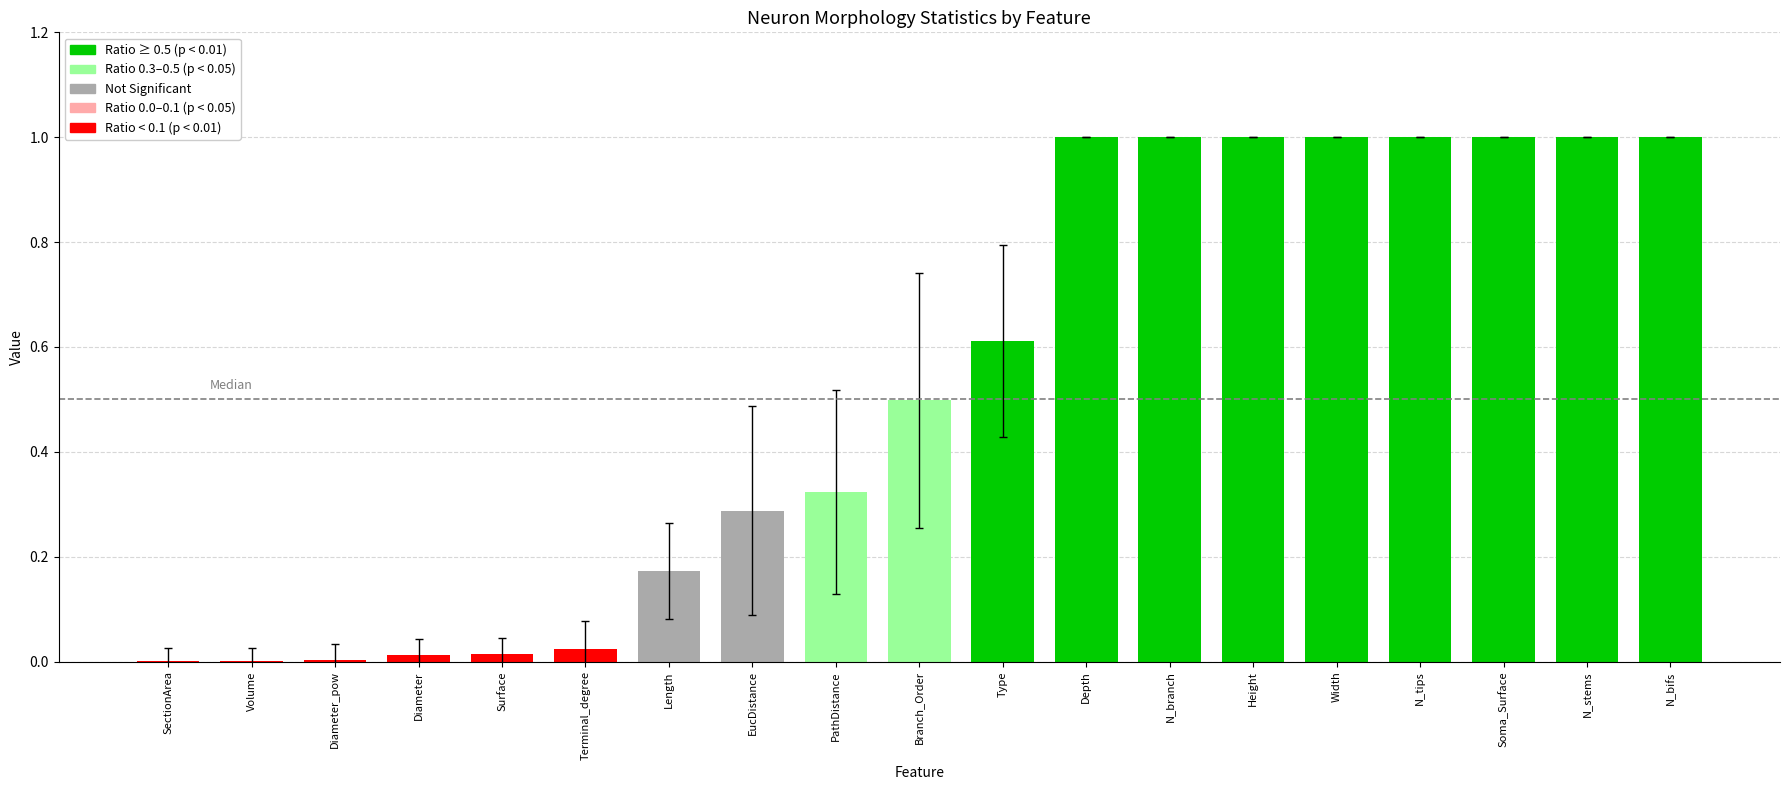

What is the approximate value at Depth?

1.0